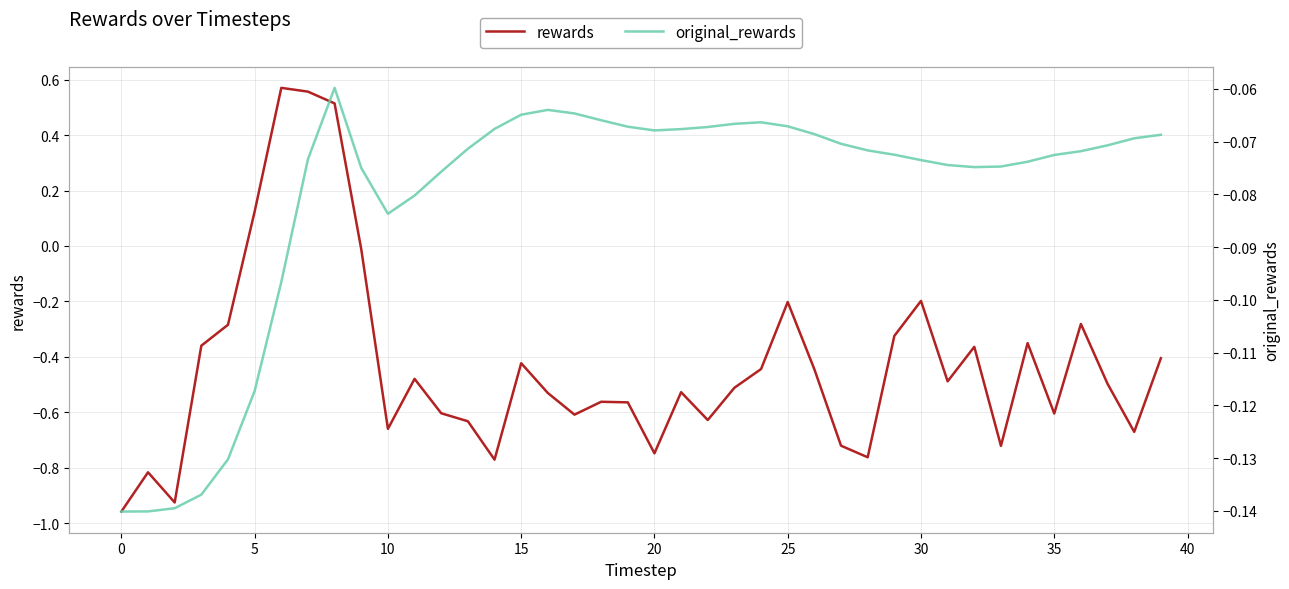

How many negative values does the rewards series have?

36